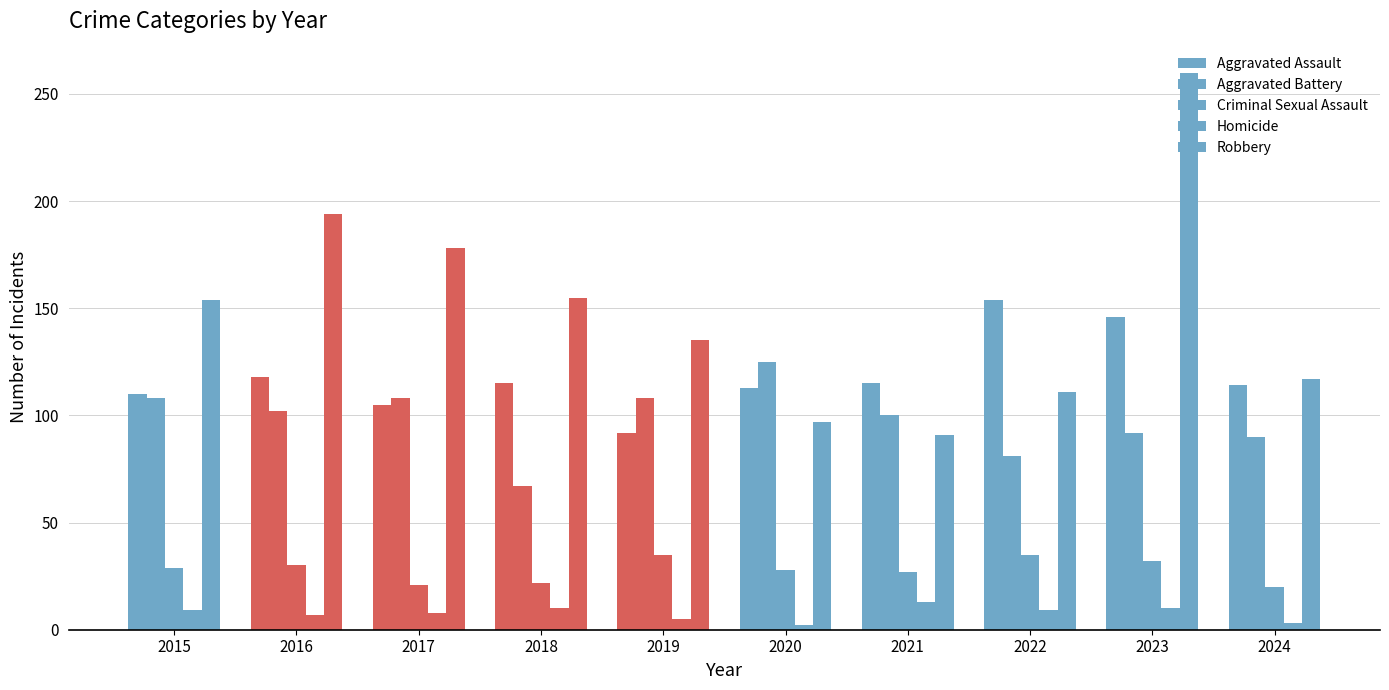

How many bars are there in total?

50